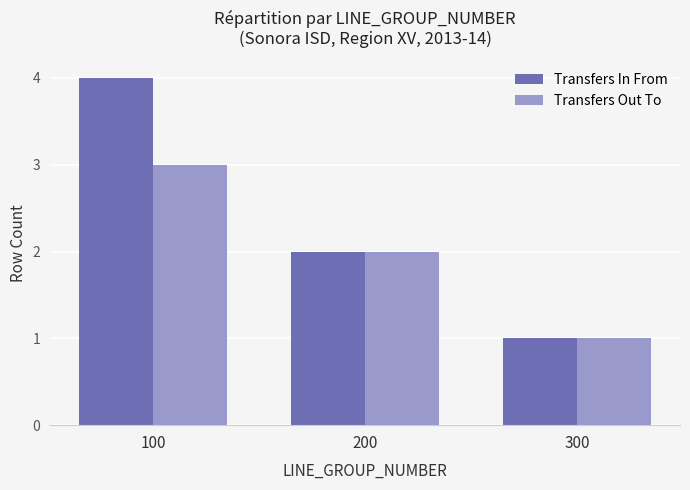

What are all the series names shown in the legend?

Transfers In From, Transfers Out To